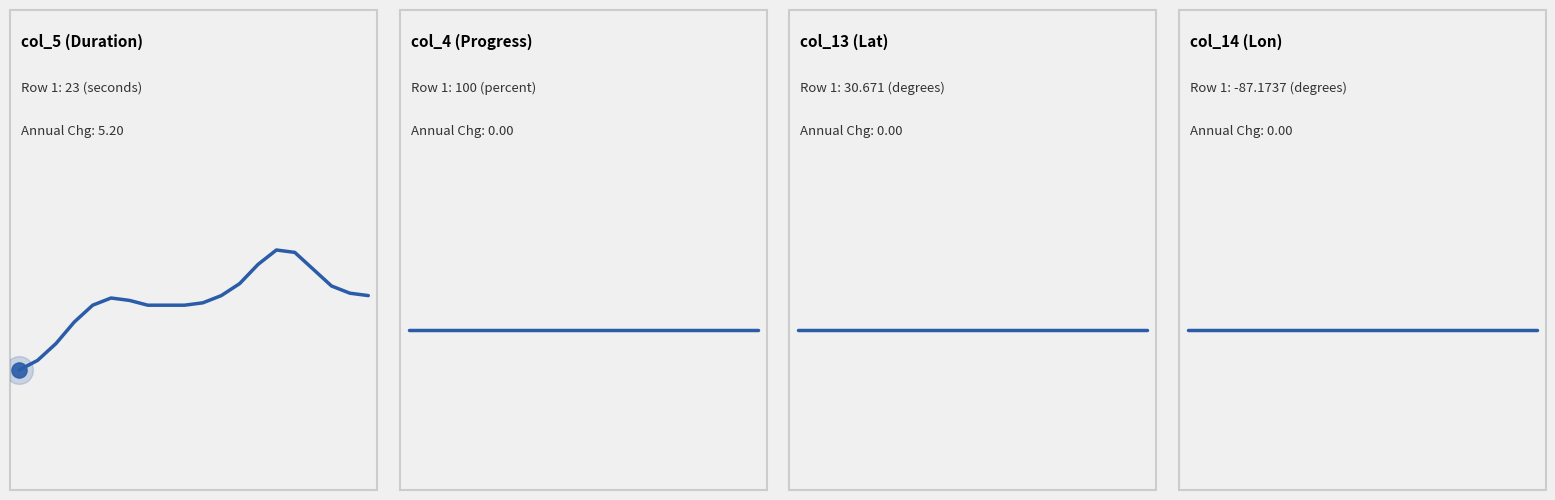

Which series has the largest Y range (max minus min)?

col_5 (Duration)